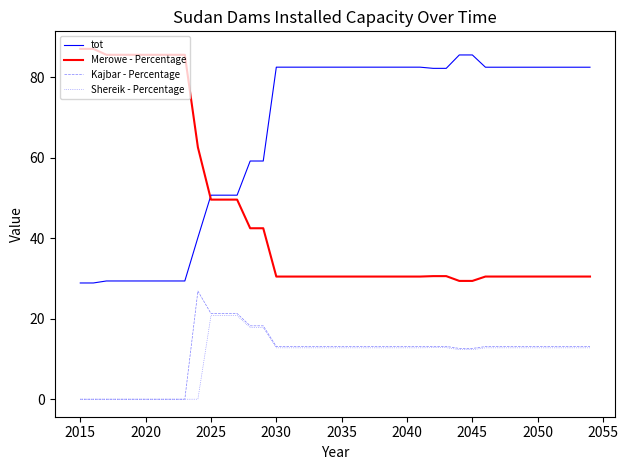

How many lines are shown in the chart?

4